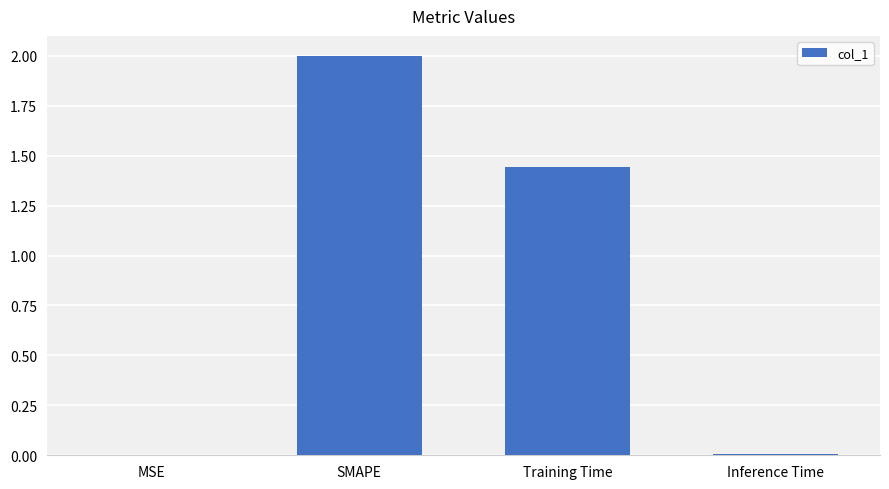

Where does the data first go above 1?

SMAPE